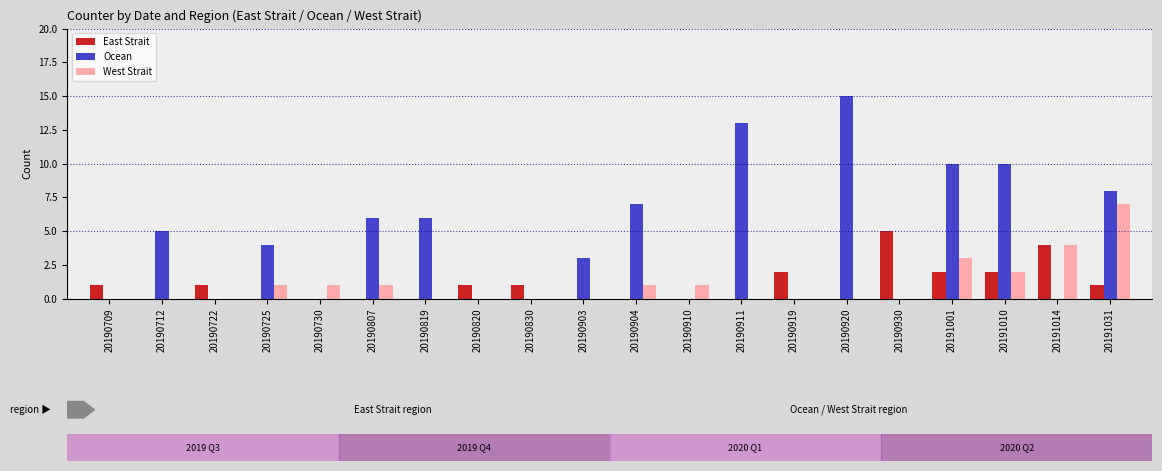

At which category is the sum across all series the highest?

20191031